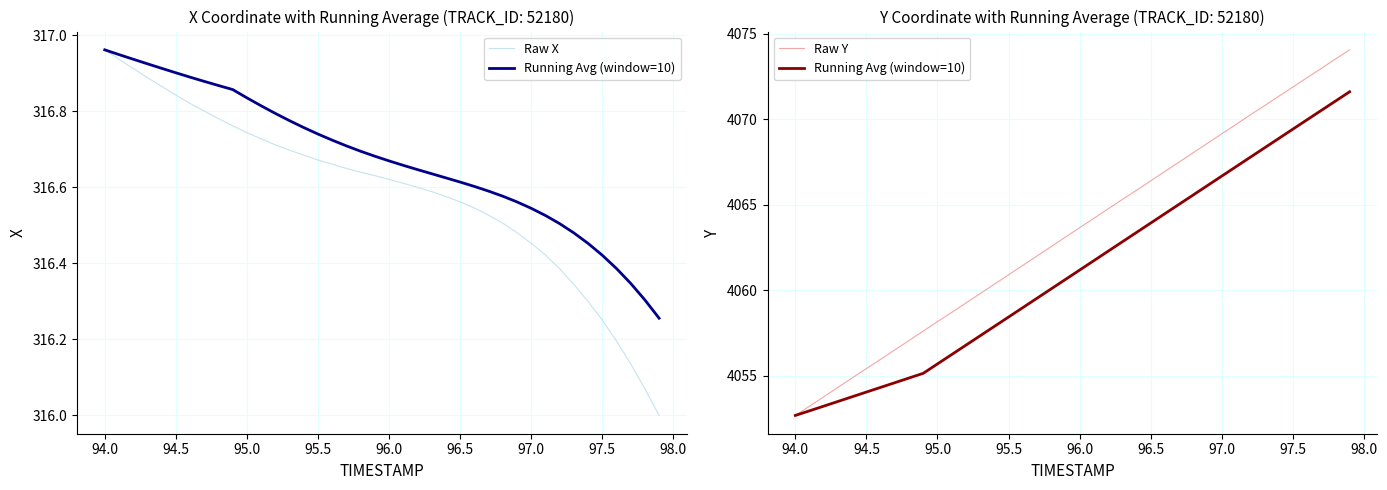

At how many categories does at least one series exceed 1987?

40